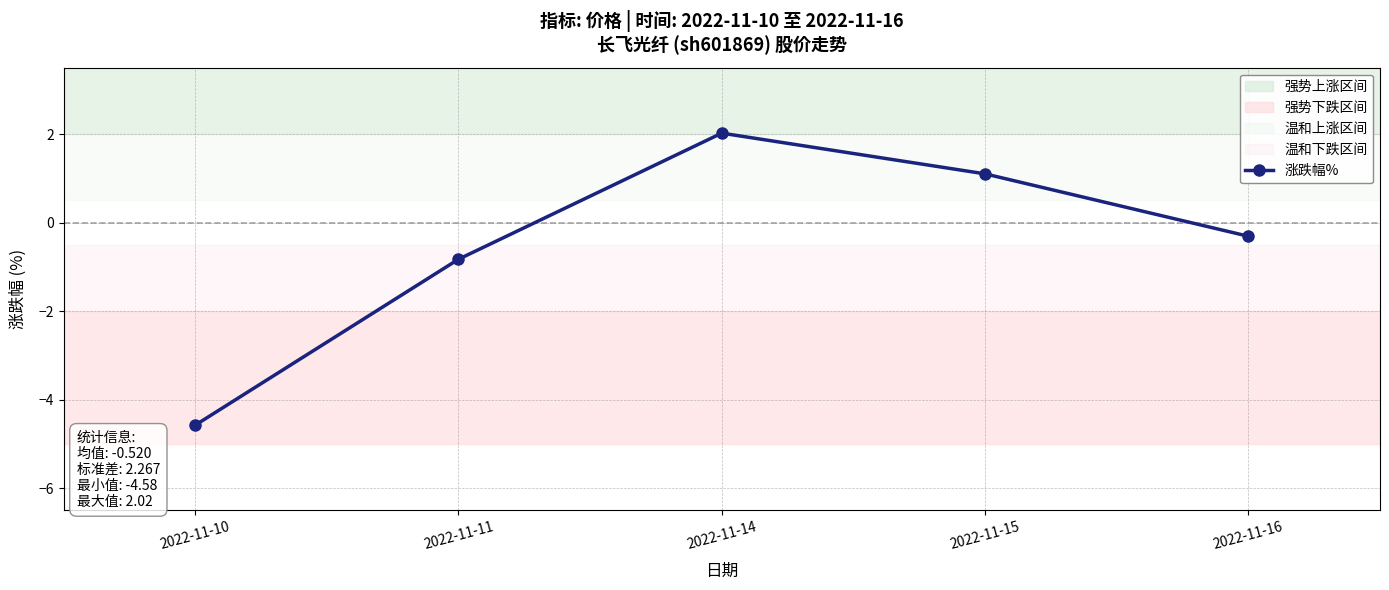

Reading left to right, list all the values displayed in this chart.

-4.6	-0.8	2.0	1.1	-0.3